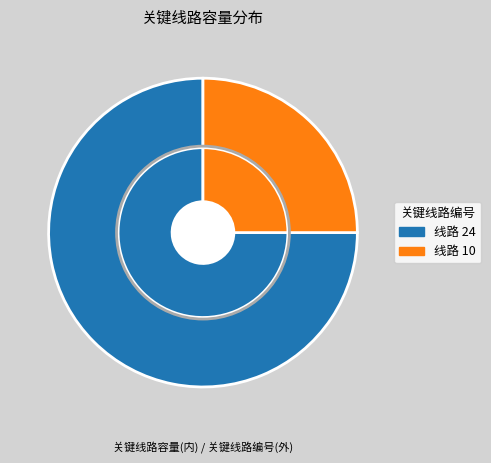

To the nearest percent, what portion does 10 represent?

25%